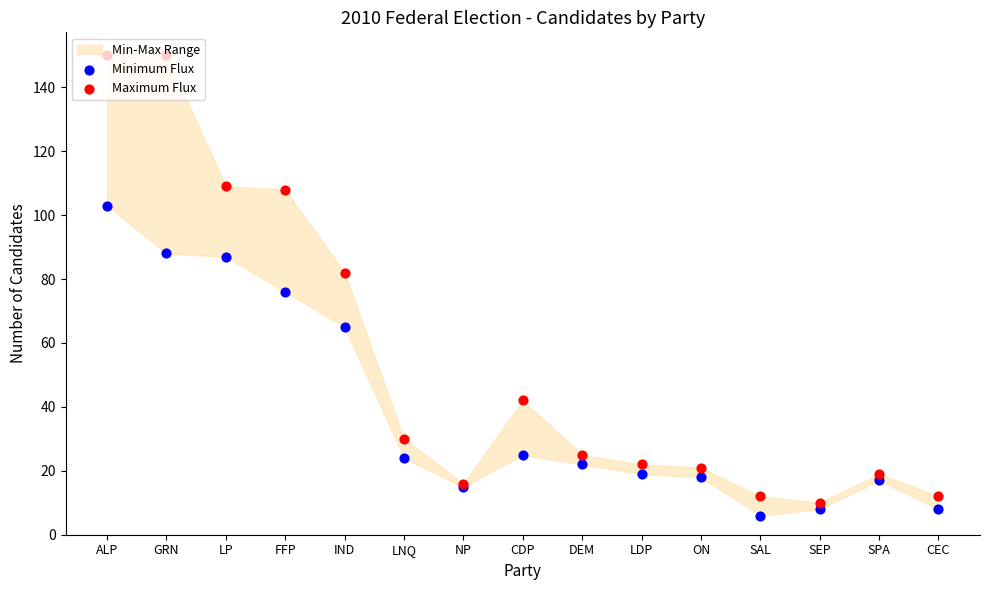

Which series has the largest total across all categories?

Maximum Flux